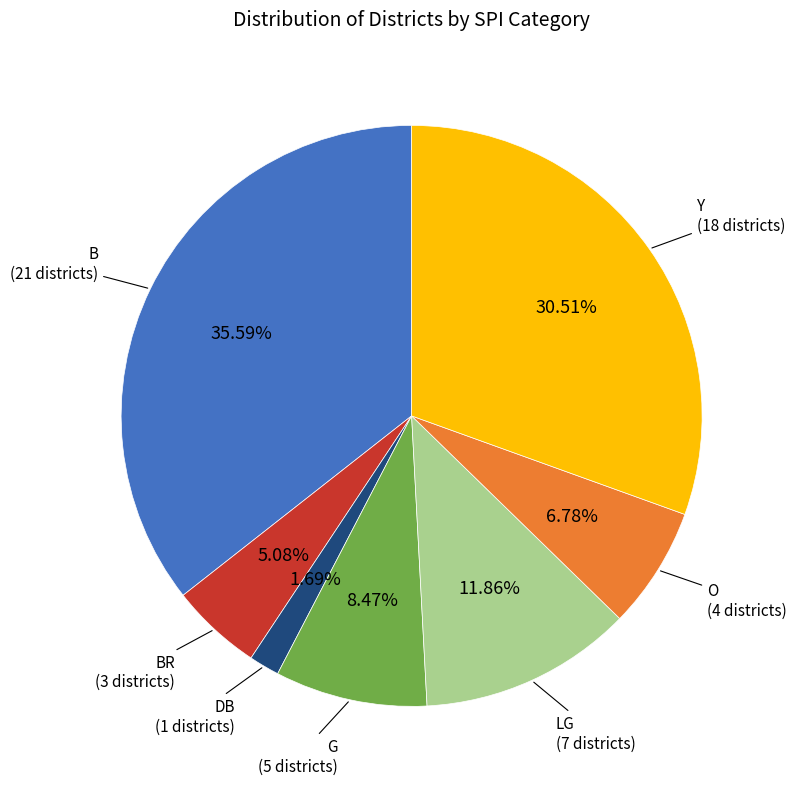

Is there any slice that represents more than half of the pie?

No